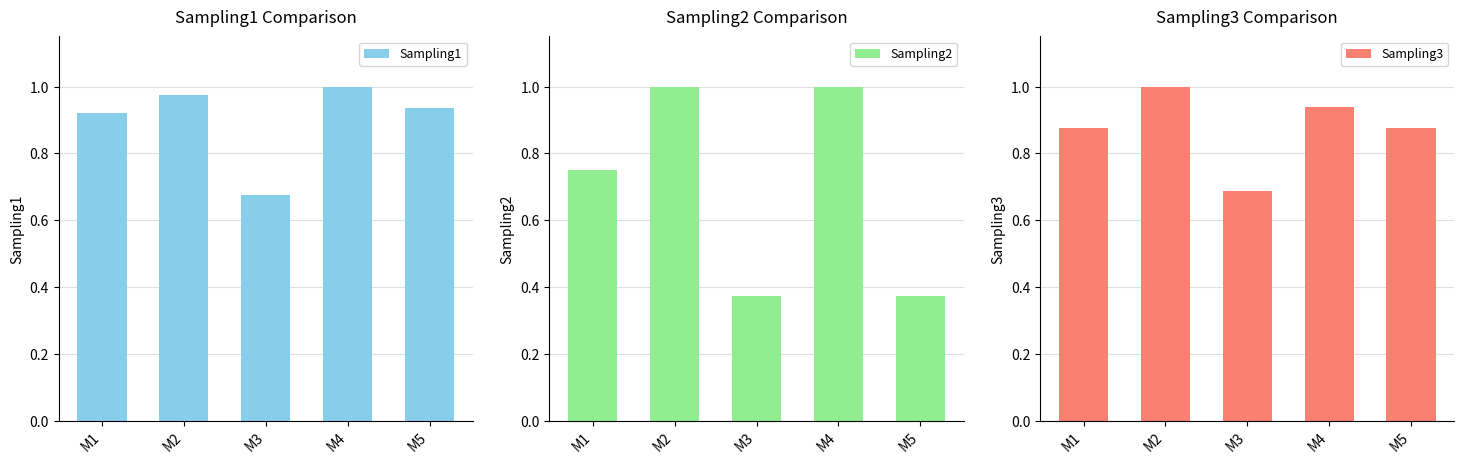

How many bars are there in each group?

3